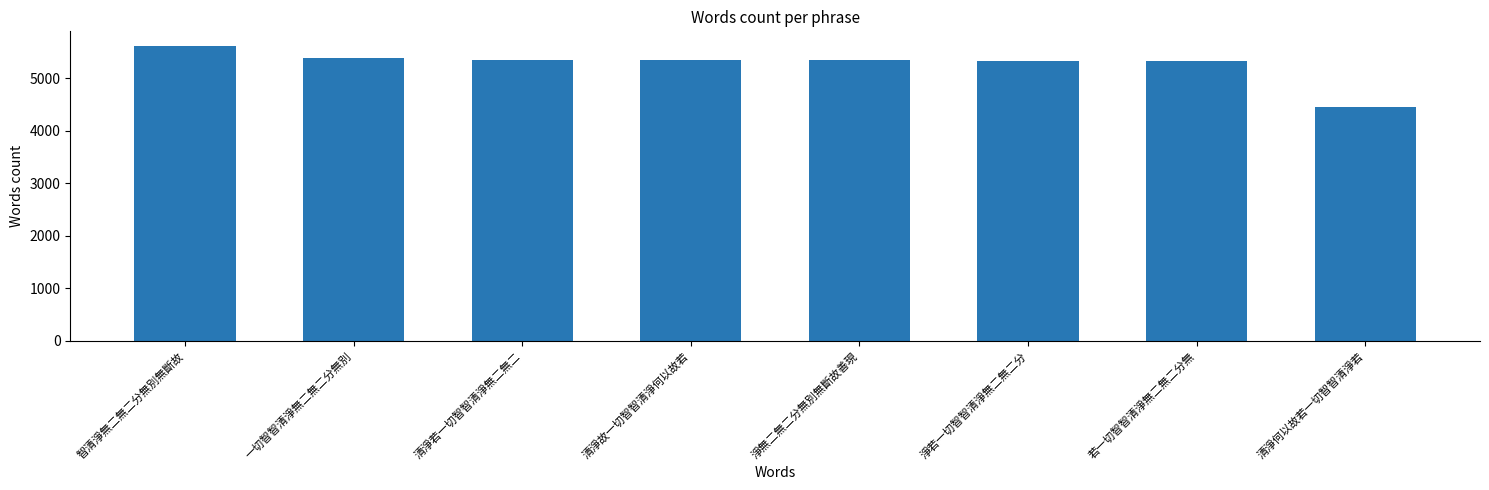

Which label corresponds to the largest value in the chart?

智清淨無二無二分無別無斷故